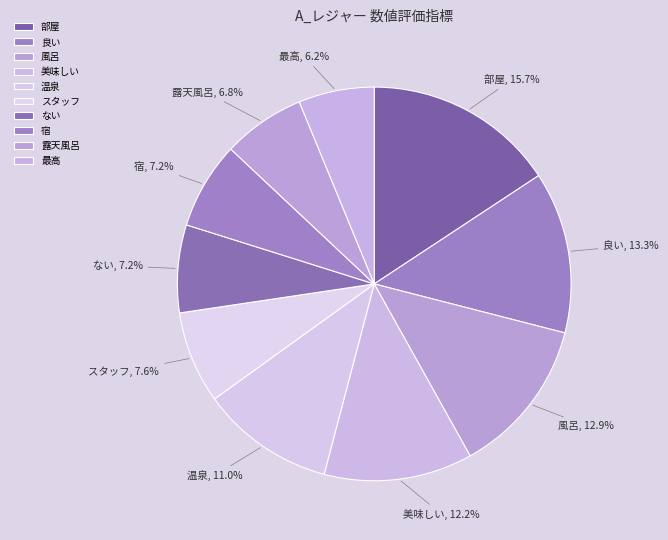

How many slices are in this pie chart?

10